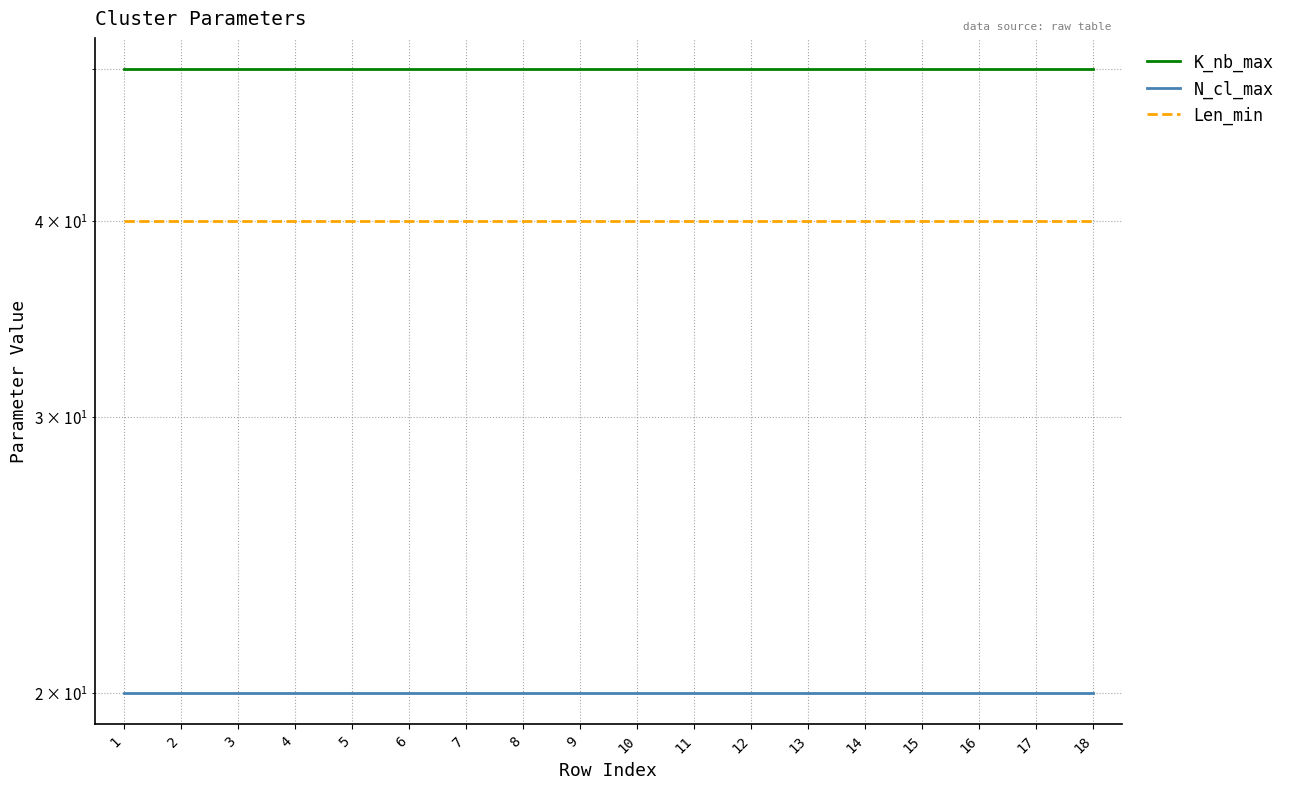

Reading left to right, list all the values displayed in this chart.

K_nb_max: 50	50	50	50	50	50	50	50	50	50	50	50	50	50	50	50	50	50
N_cl_max: 20	20	20	20	20	20	20	20	20	20	20	20	20	20	20	20	20	20
Len_min: 40	40	40	40	40	40	40	40	40	40	40	40	40	40	40	40	40	40